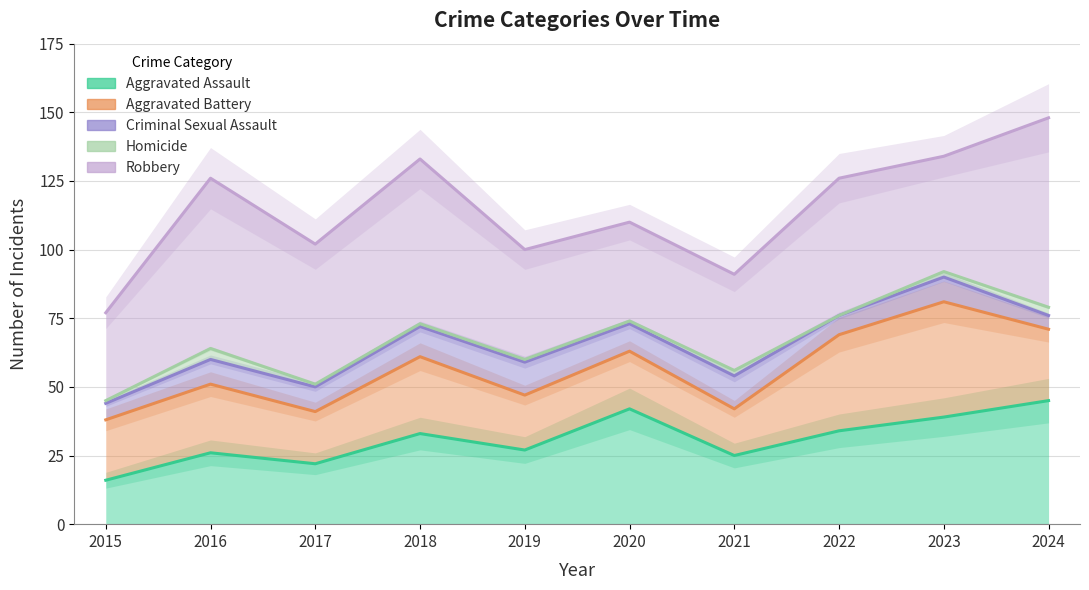

Which has a higher value, 2015 or 2019?

2019